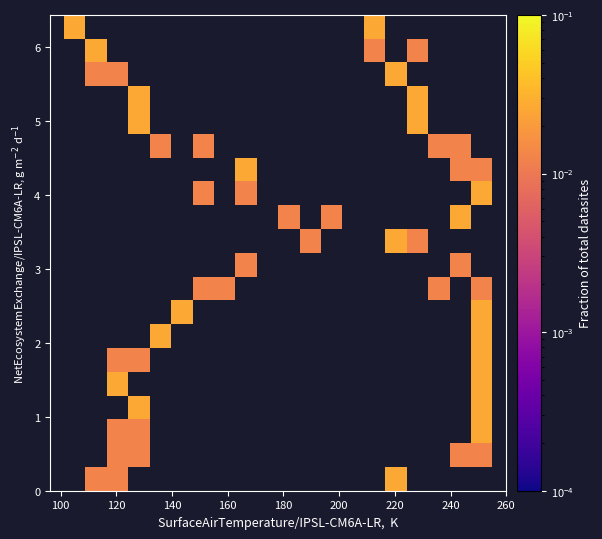

How many data points does each series have?

20